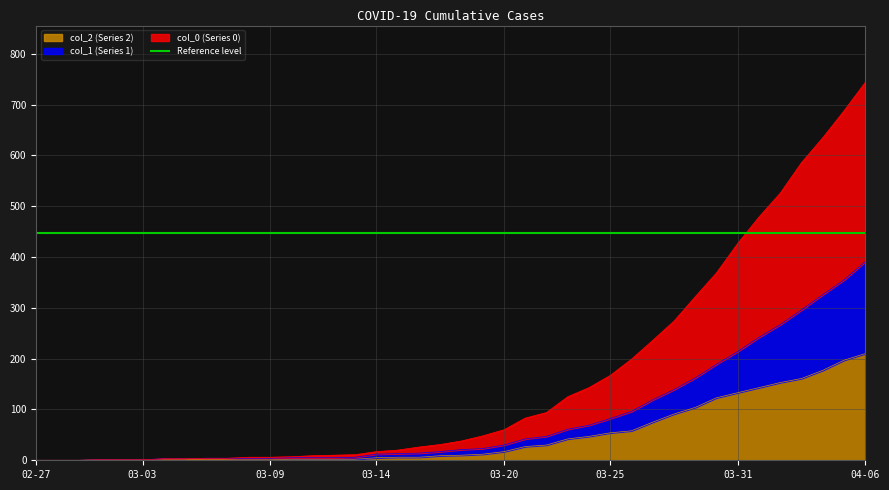

What is the average value of the col_1 series?

82